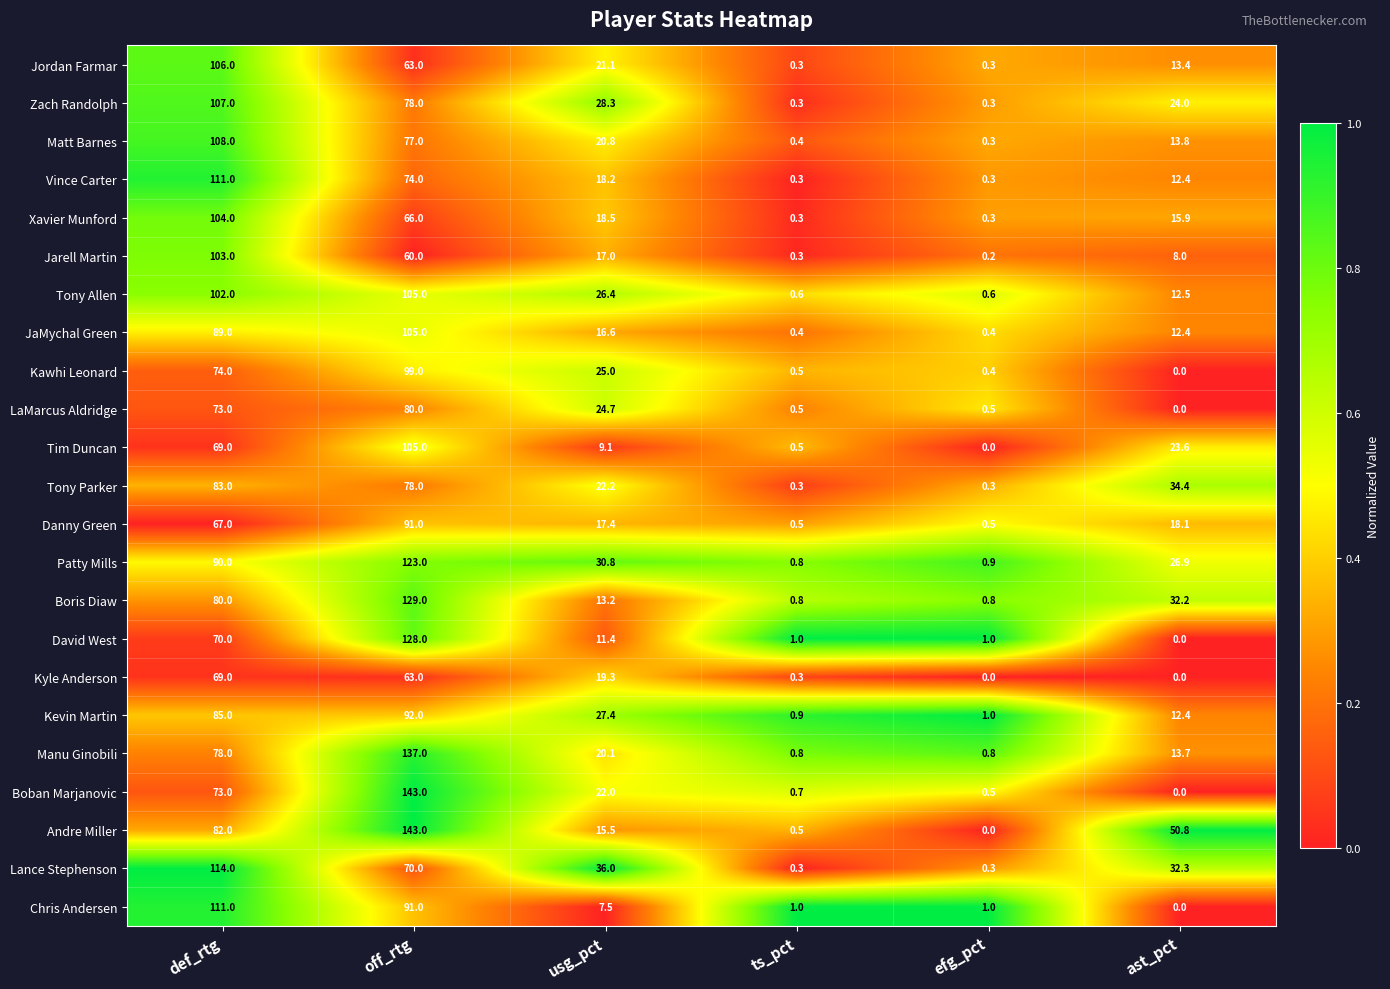

At which category does the chart reach its peak across all series?

off_rtg